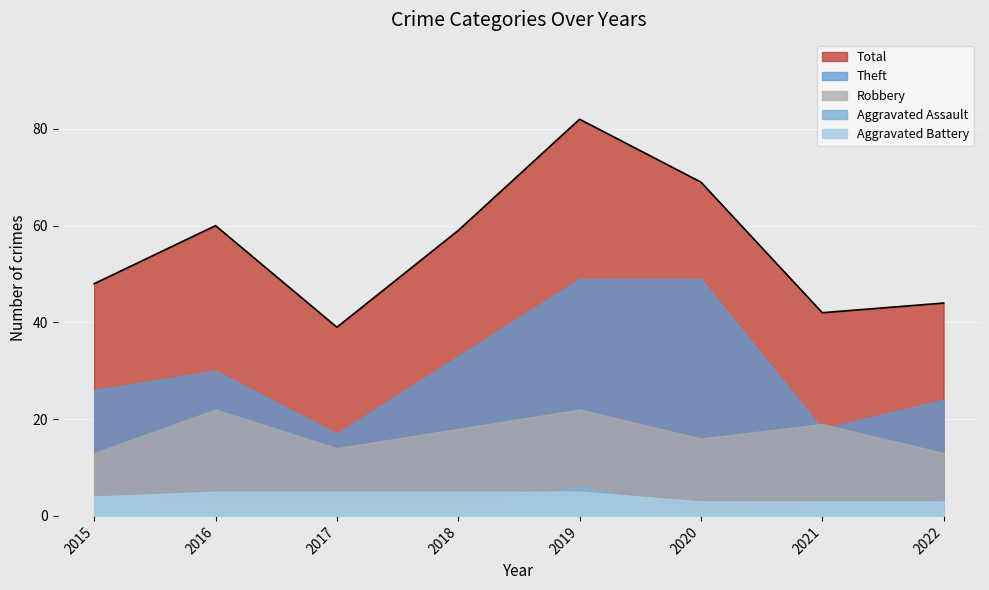

How many data points in Aggravated Assault are above 3?

2